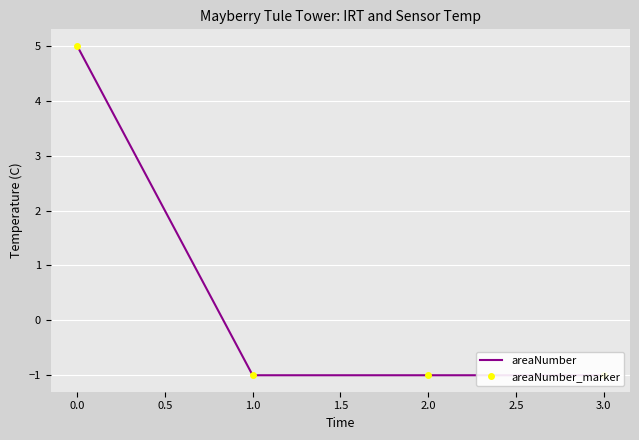

True or false: areaNumber and areaNumber_marker cross at least once.

False